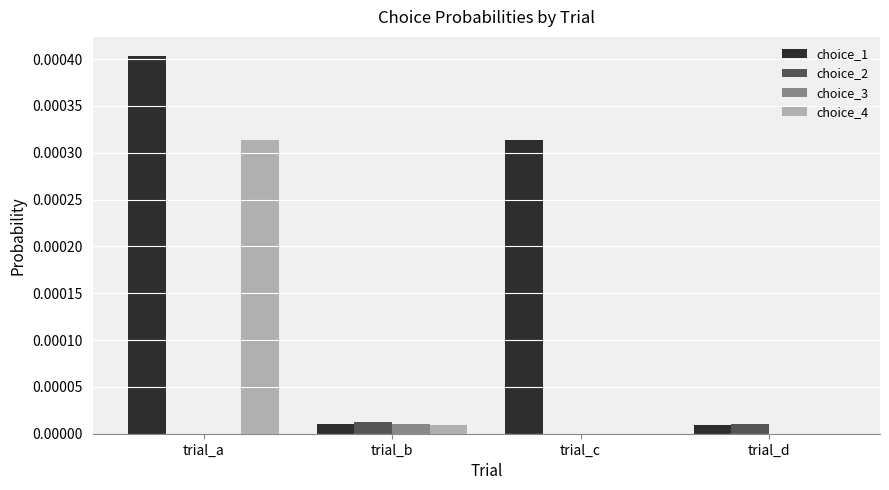

Which series has the largest total across all categories?

choice_1